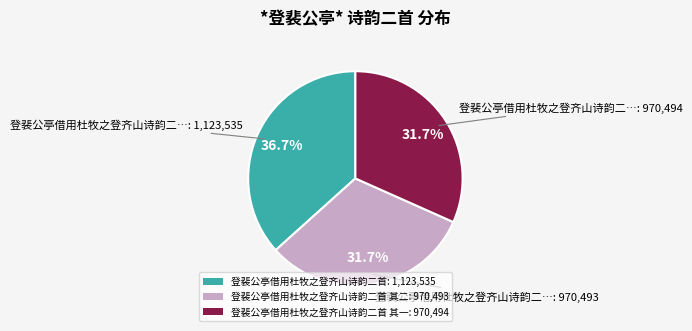

Which slice is the largest?

登裴公亭借用杜牧之登齐山诗韵二首: 1,123,535